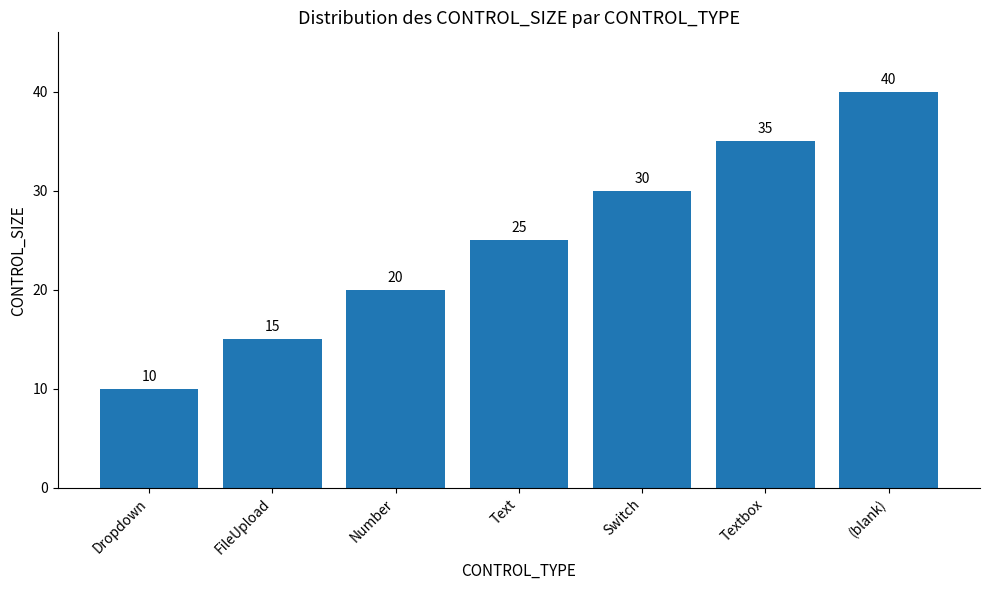

What is the change in value from Number to (blank)?

+20